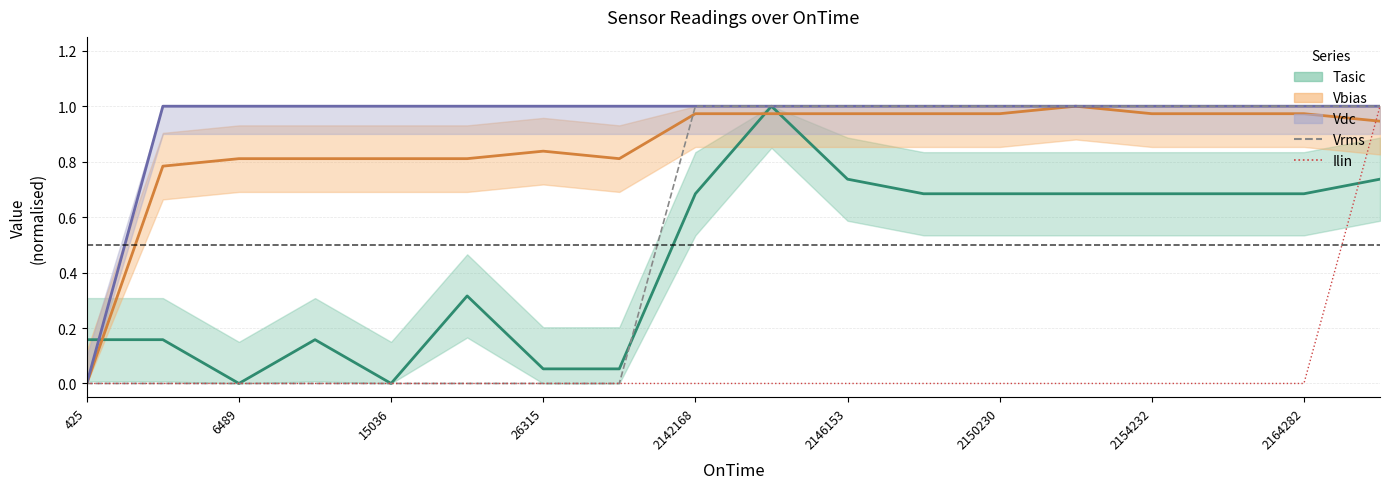

What position from the left is 2142168?

9